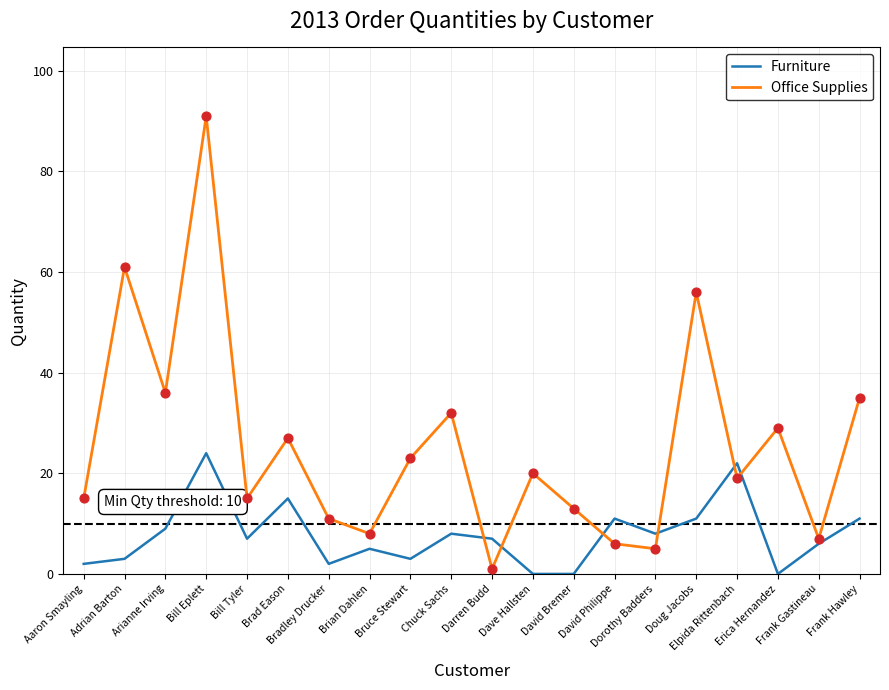

Which series has the largest range (max minus min)?

Office Supplies